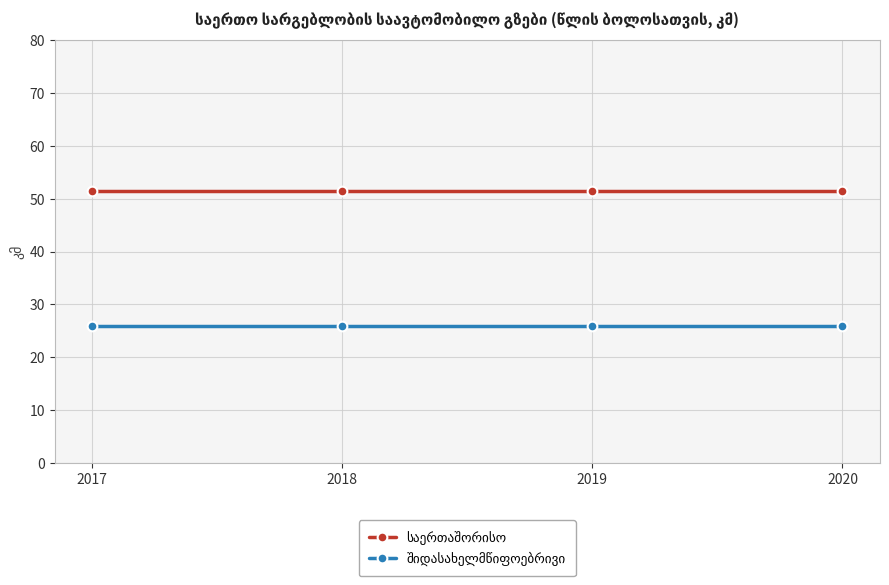

What is the total value across all series at 2017?

77.5